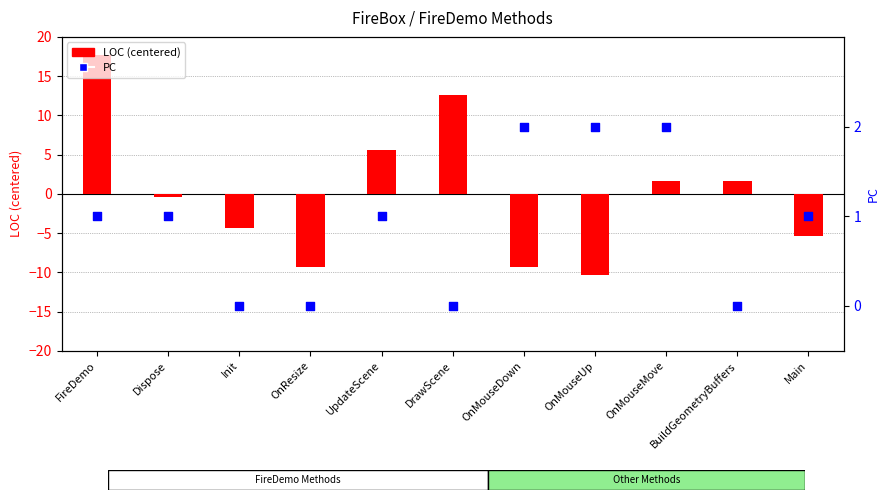

At how many categories does at least one series exceed -8?

11